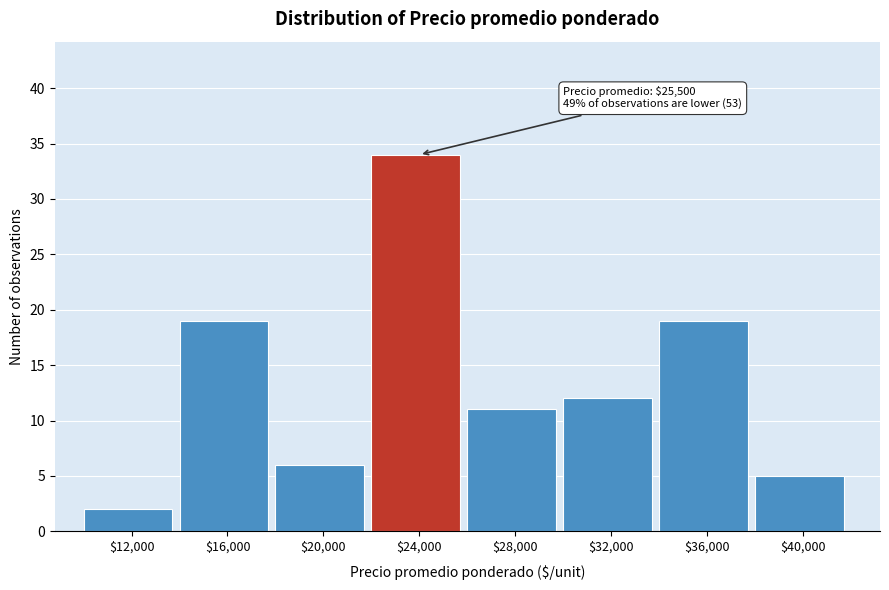

Over which range of the x-axis is the bar tallest?

22000 to 26000